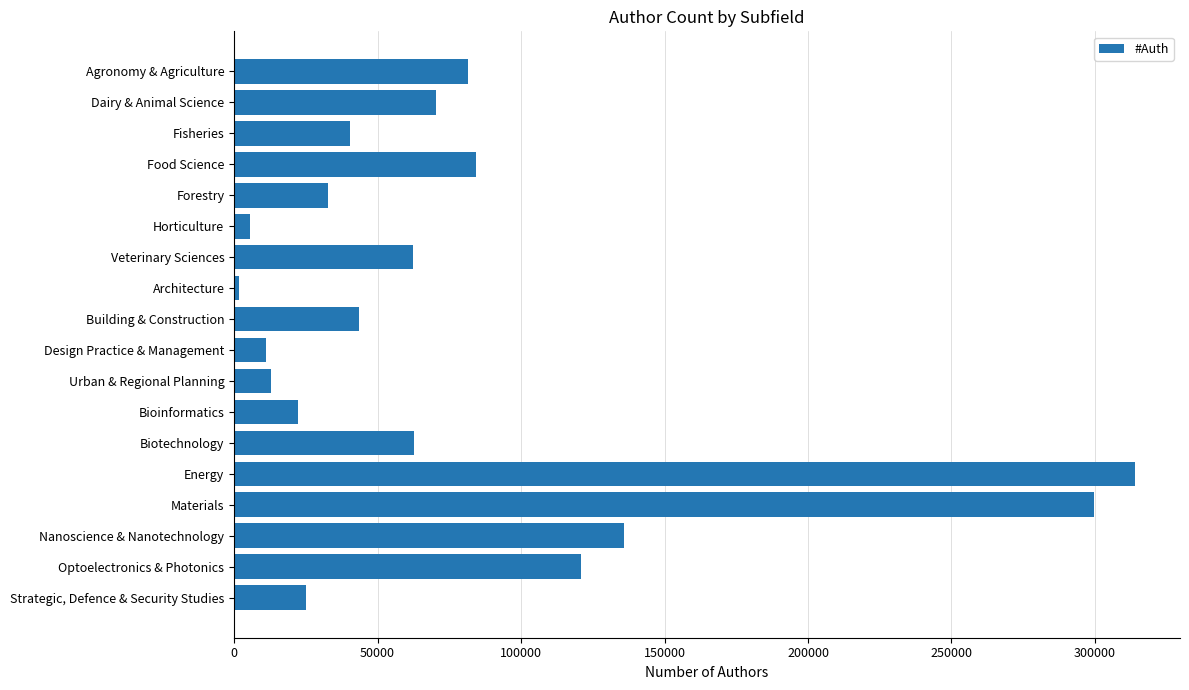

List the labels in order of value, largest first.

Energy, Materials, Nanoscience & Nanotechnology, Optoelectronics & Photonics, Food Science, Agronomy & Agriculture, Dairy & Animal Science, Biotechnology, Veterinary Sciences, Building & Construction, Fisheries, Forestry, Strategic, Defence & Security Studies, Bioinformatics, Urban & Regional Planning, Design Practice & Management, Horticulture, Architecture